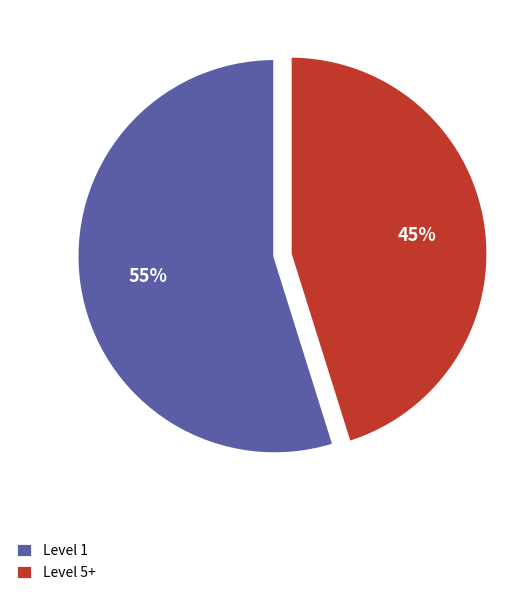

Is the sum of Level 5+ and Level 1 greater than half?

Yes